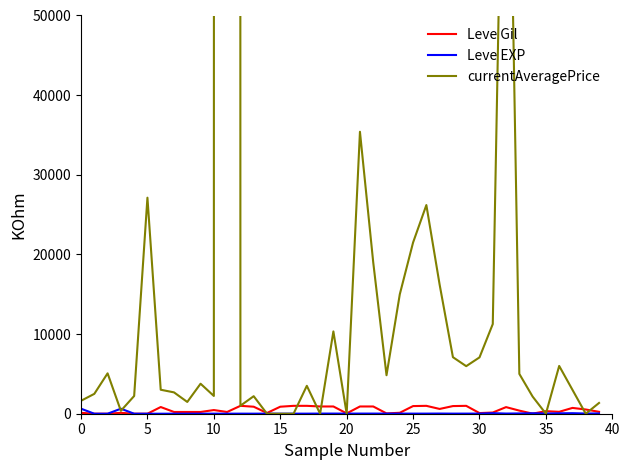

True or false: Leve Gil has a value of 113 at 0.

True